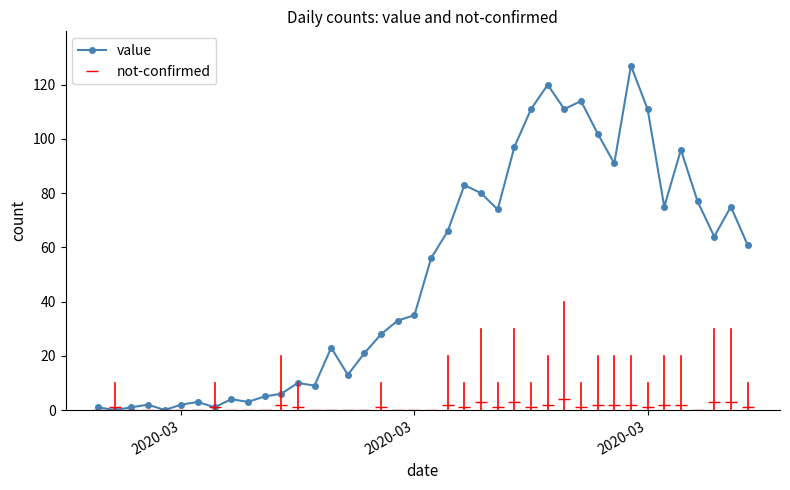

How many values in the value series are below 56?

20